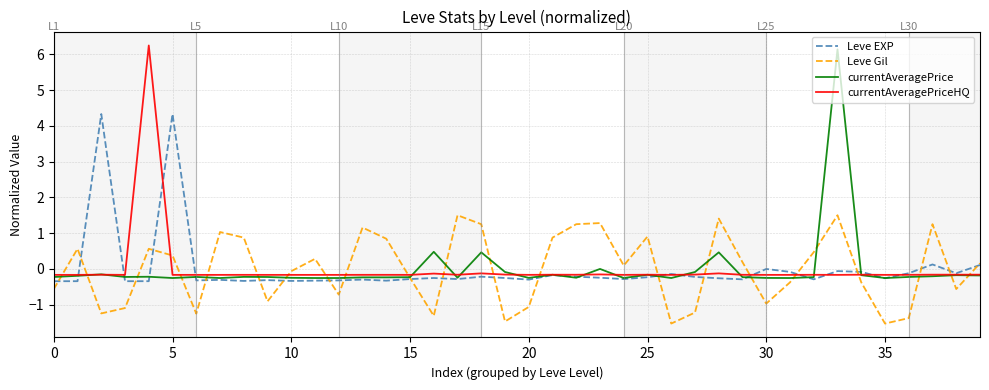

How many lines are shown in the chart?

4